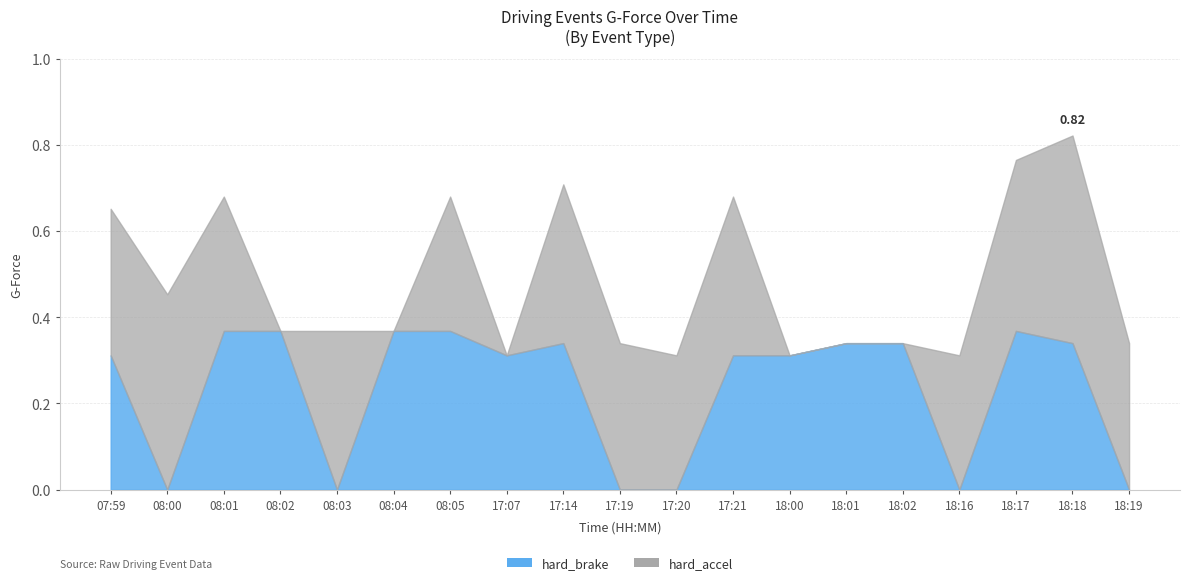

What position from the left is 17:19?

10